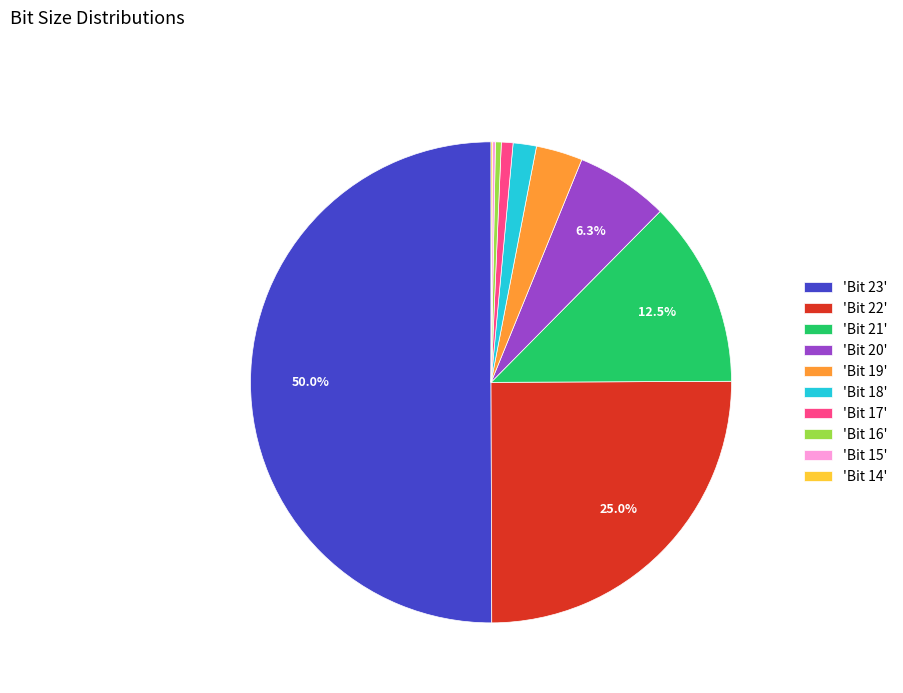

Is 'Bit 20' the majority of the pie?

No